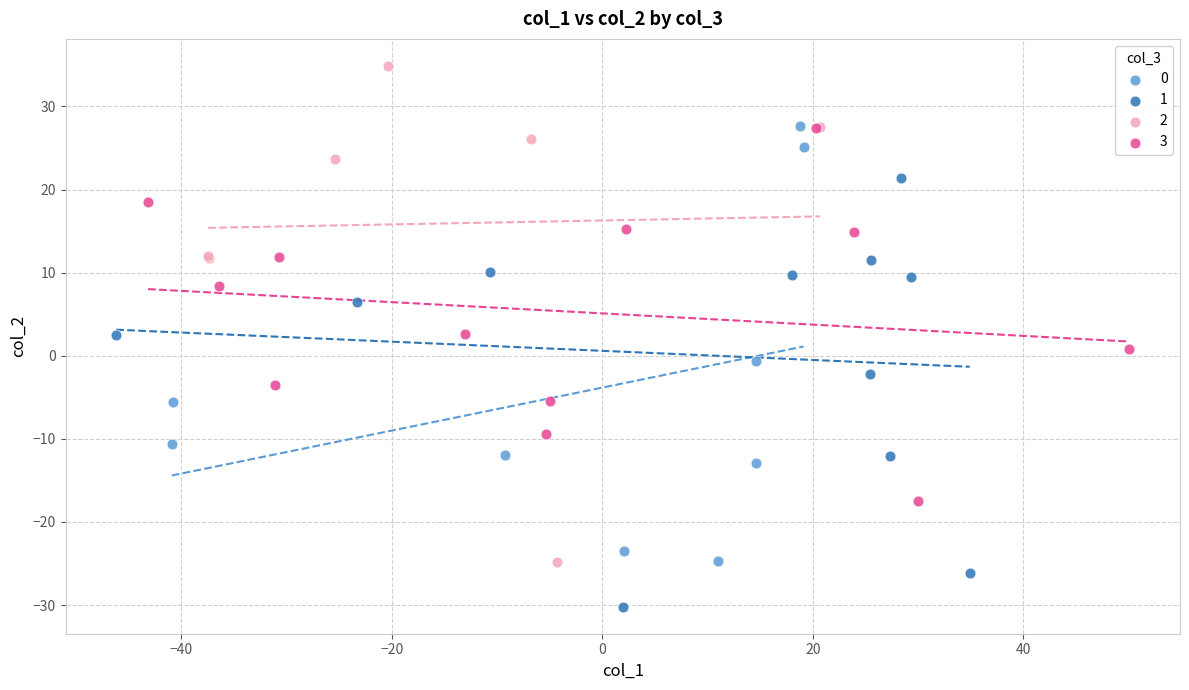

Which series contains the lowest Y value?

1